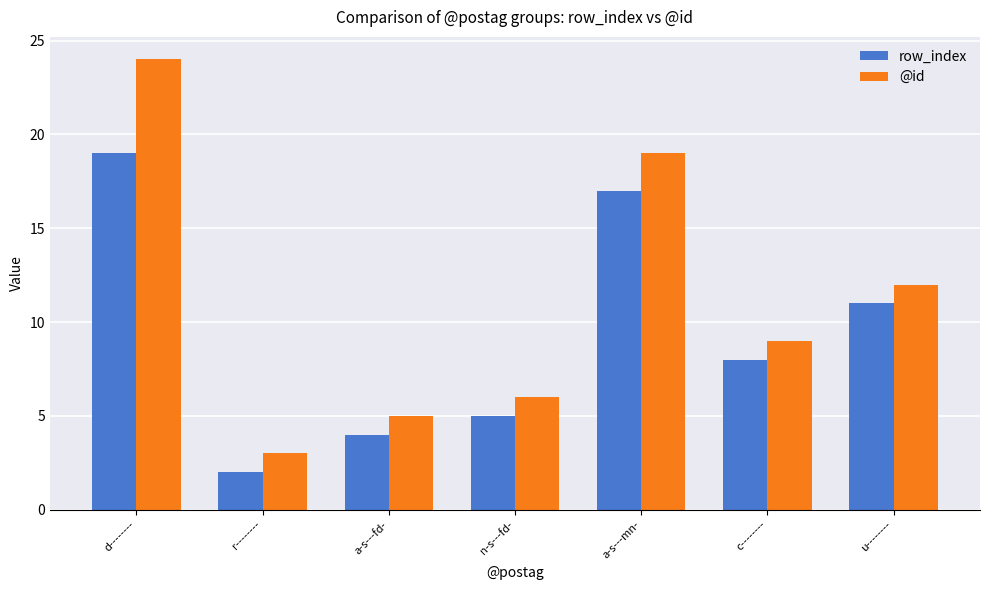

What is the total value across all series at r--------?

5